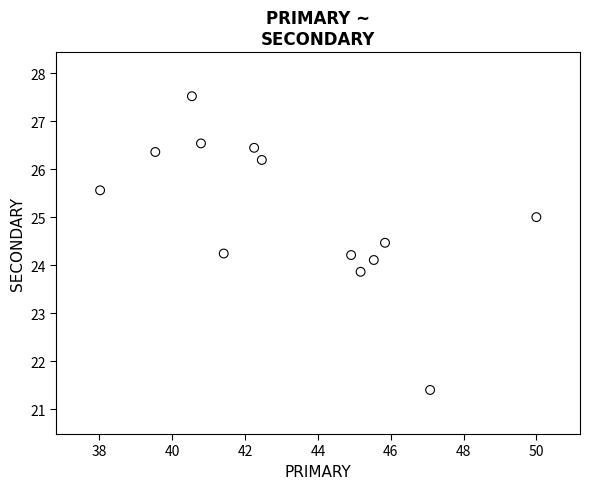

What is the range of X values (max minus min)?

12.0